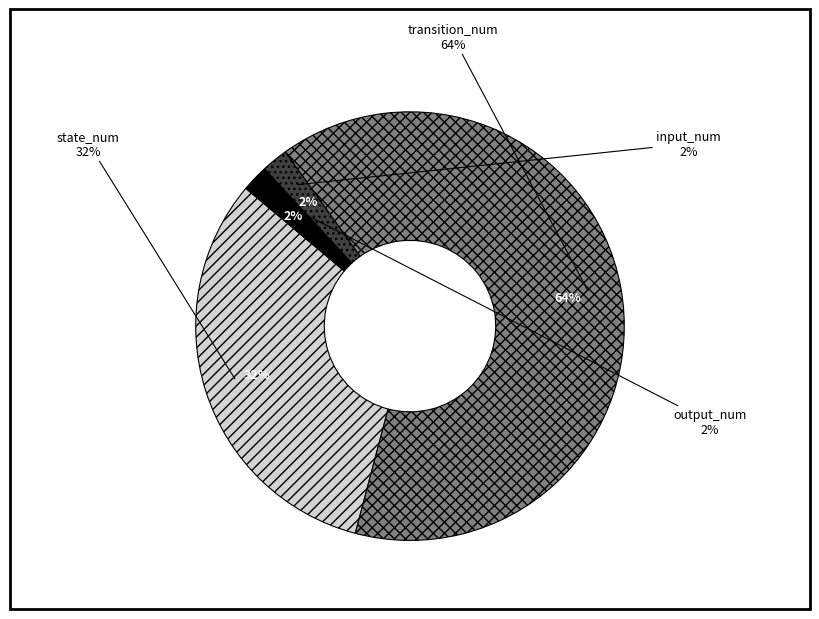

To the nearest percent, what is the difference between the largest and smallest slice percentages?

62%